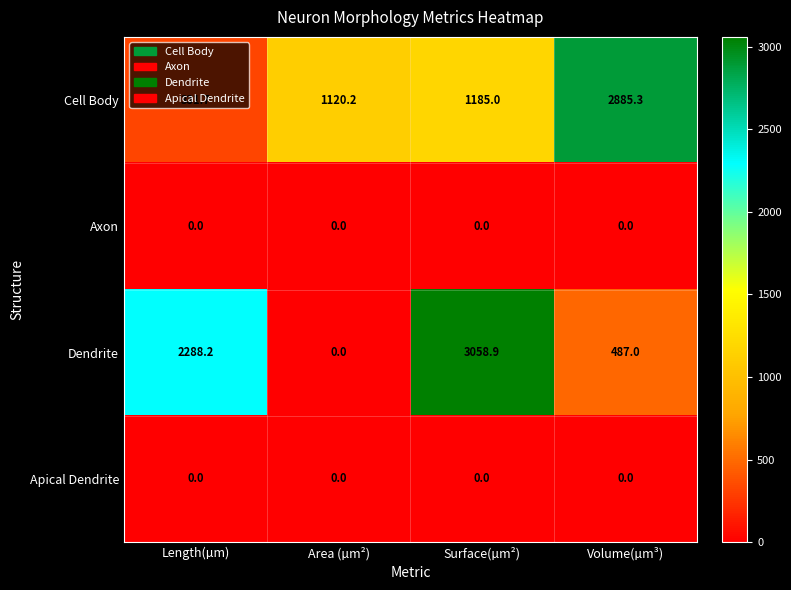

Which label corresponds to the largest value in the chart?

Surface(µm²)